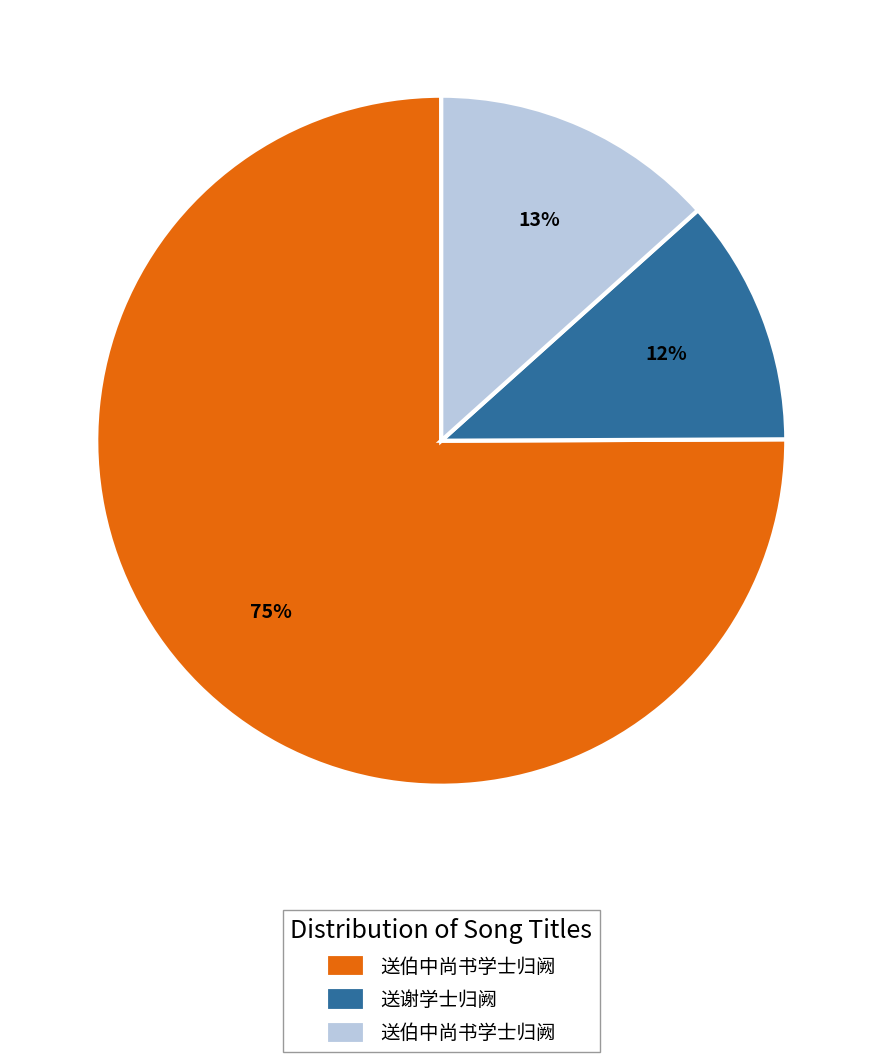

To the nearest percent, what is the average slice percentage?

33%